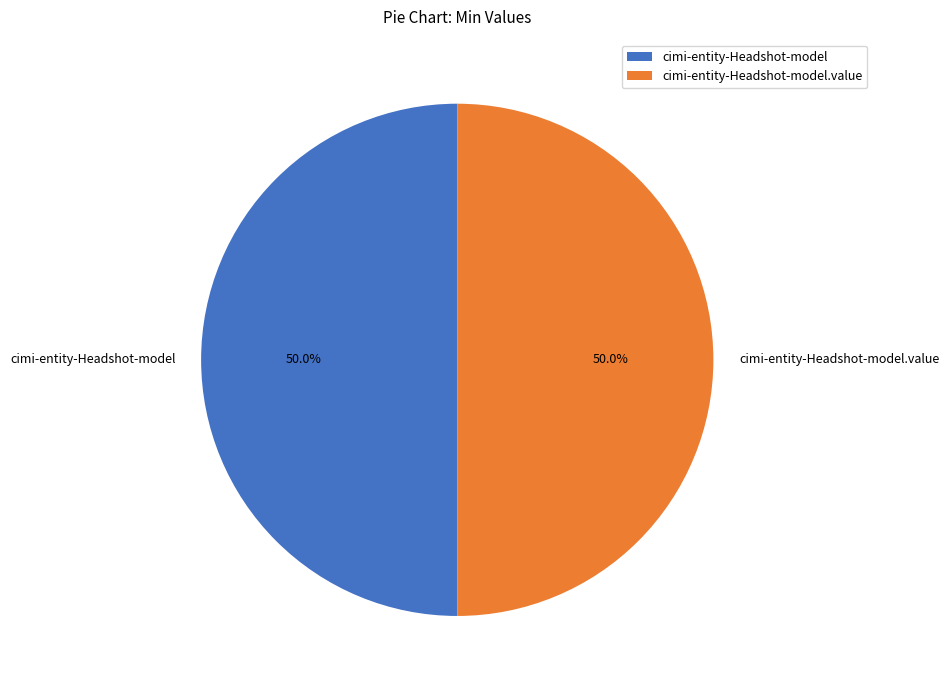

Combined, do cimi-entity-Headshot-model.value and cimi-entity-Headshot-model account for over 50%?

Yes